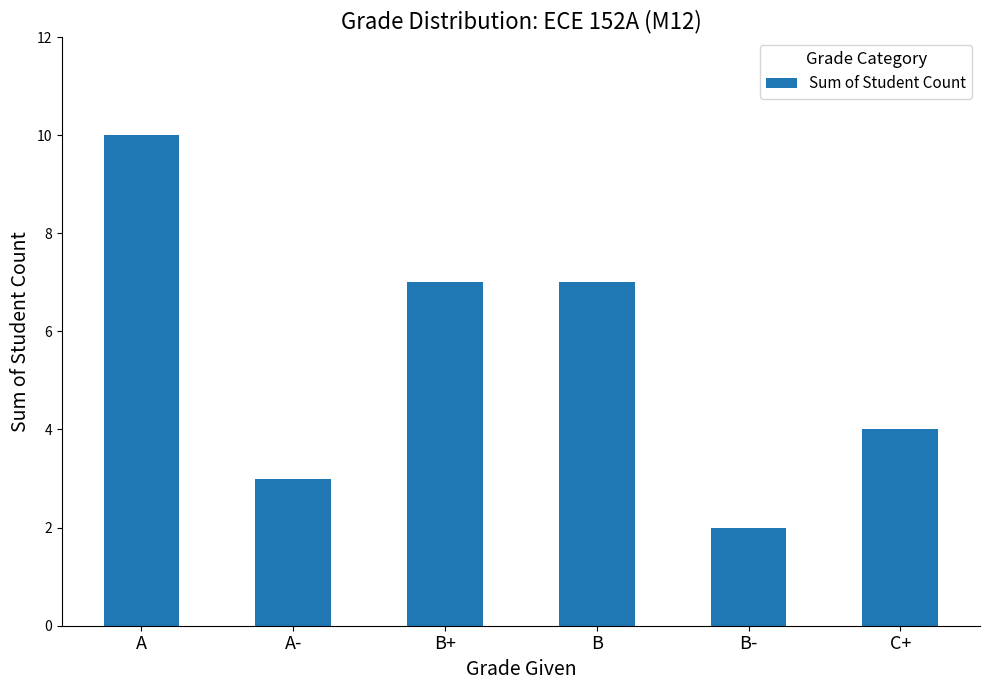

Reading left to right, transcribe all the data shown in this chart.

A=10	A-=3	B+=7	B=7	B-=2	C+=4